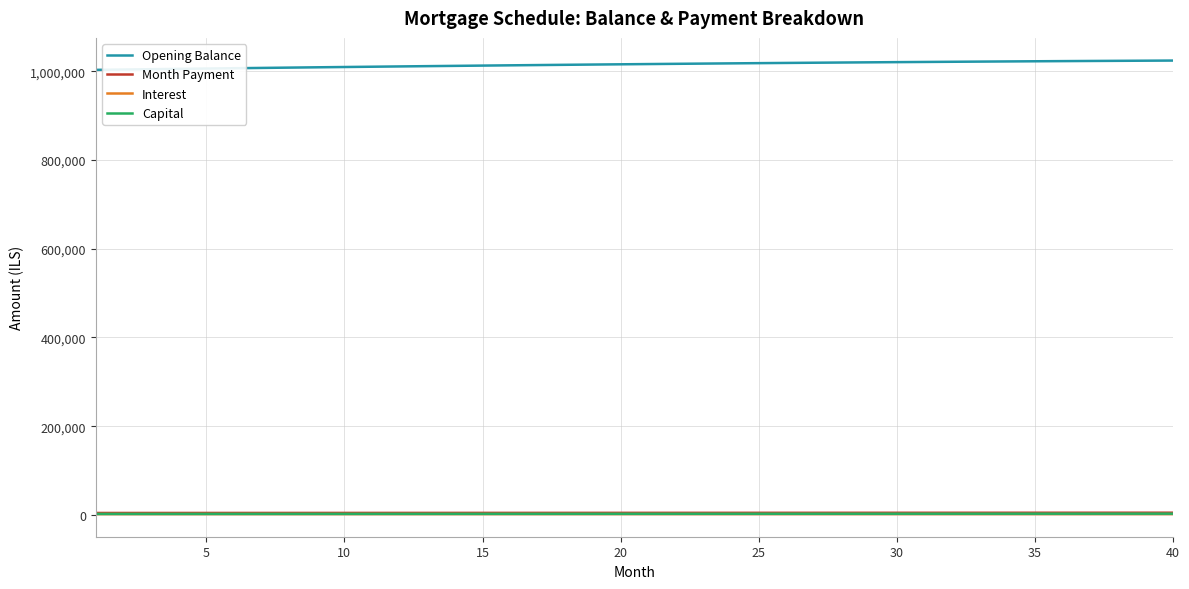

True or false: Capital and Opening Balance cross at least once.

False